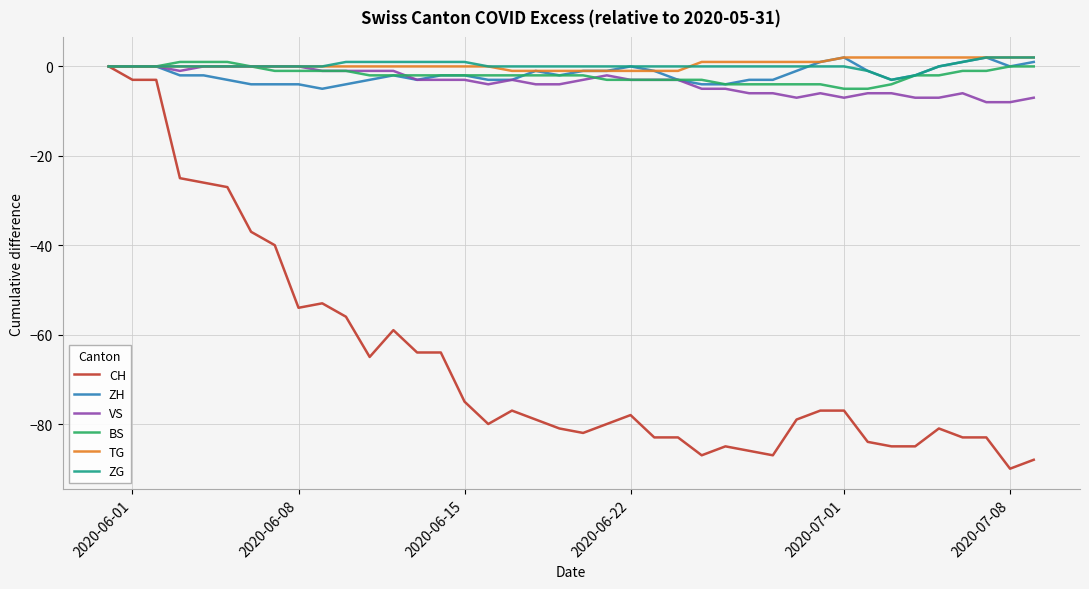

Reading left to right, transcribe all the data shown in this chart.

CH: 0	-3	-3	-25	-26	-27	-37	-40	-54	-53	-56	-65	-59	-64	-64	-75	-80	-77	-79	-81	-82	-80	-78	-83	-83	-87	-85	-86	-87	-79	-77	-77	-84	-85	-85	-81	-83	-83	-90	-88
ZH: 0	0	0	-2	-2	-3	-4	-4	-4	-5	-4	-3	-2	-3	-2	-2	-3	-3	-1	-2	-1	-1	0	-1	-3	-4	-4	-3	-3	-1	1	2	-1	-3	-2	0	1	2	0	1
VS: 0	0	0	-1	0	0	0	0	0	-1	-1	-1	-1	-3	-3	-3	-4	-3	-4	-4	-3	-2	-3	-3	-3	-5	-5	-6	-6	-7	-6	-7	-6	-6	-7	-7	-6	-8	-8	-7
BS: 0	0	0	1	1	1	0	-1	-1	-1	-1	-2	-2	-2	-2	-2	-2	-2	-2	-2	-2	-3	-3	-3	-3	-3	-4	-4	-4	-4	-4	-5	-5	-4	-2	-2	-1	-1	0	0
TG: 0	0	0	0	0	0	0	0	0	0	0	0	0	0	0	0	0	-1	-1	-1	-1	-1	-1	-1	-1	1	1	1	1	1	1	2	2	2	2	2	2	2	2	2
ZG: 0	0	0	0	0	0	0	0	0	0	1	1	1	1	1	1	0	0	0	0	0	0	0	0	0	0	0	0	0	0	0	0	-1	-3	-2	0	1	2	2	2